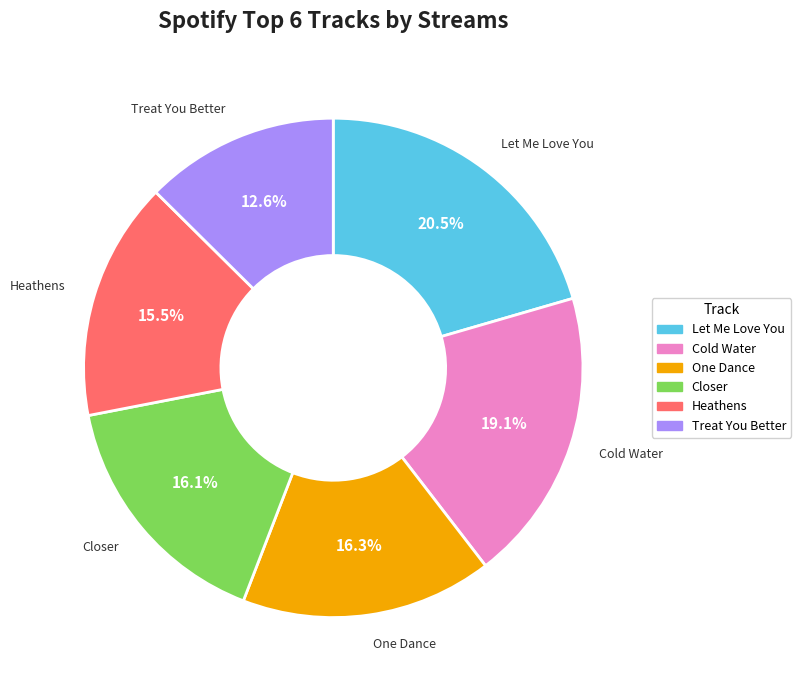

What is the largest slice in the pie chart?

Let Me Love You